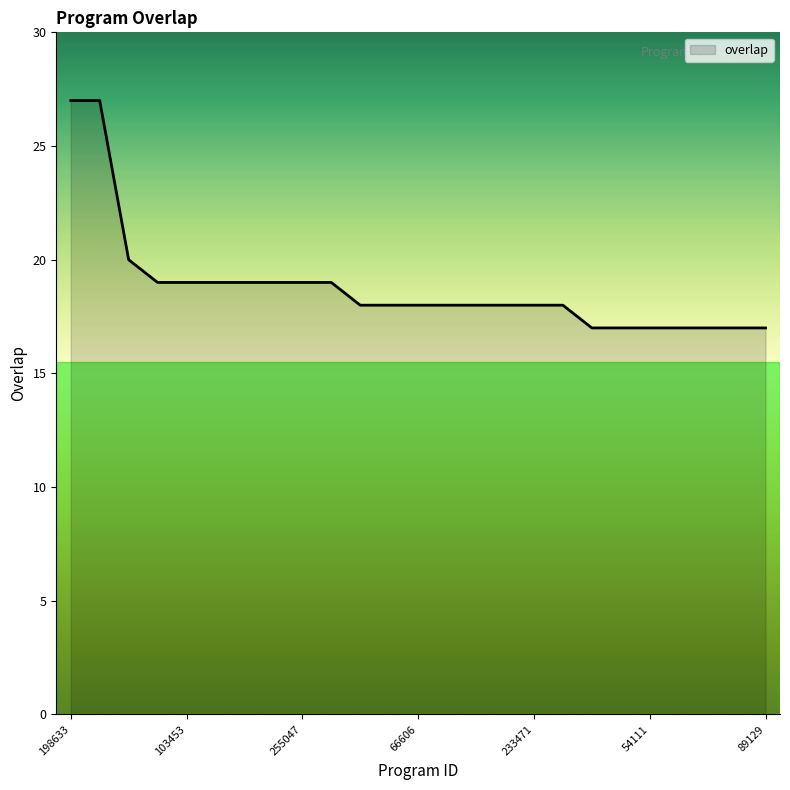

What is the smallest value displayed?

17